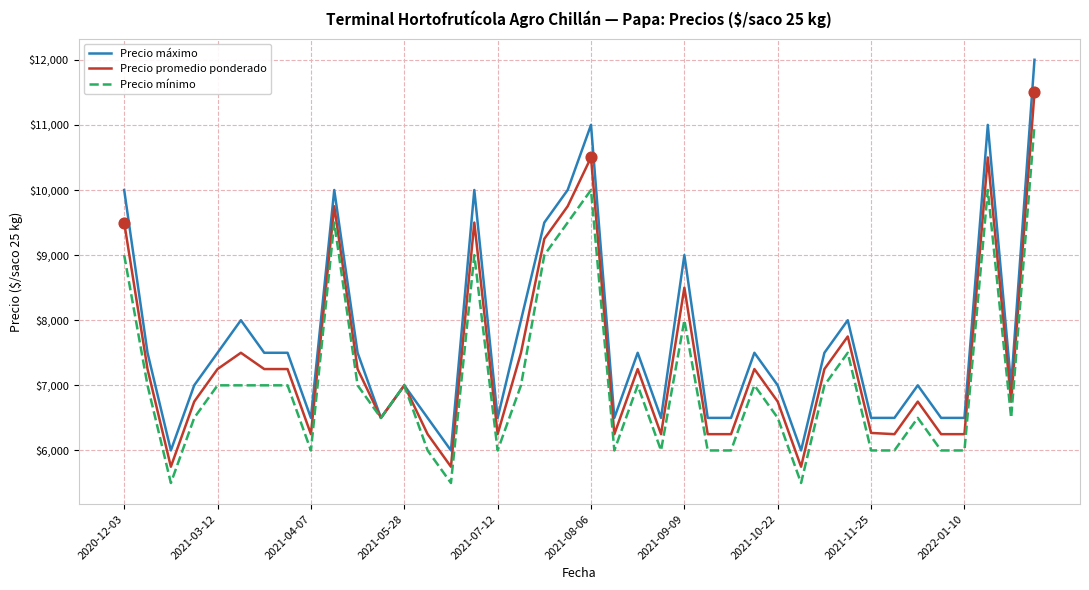

Which series has the largest total across all categories?

Precio máximo